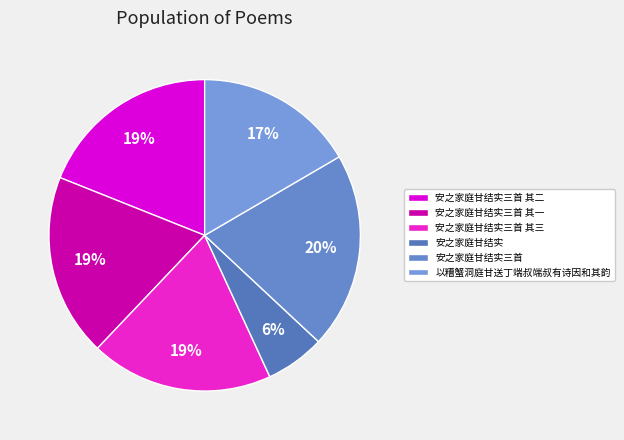

How many slices are in this pie chart?

6